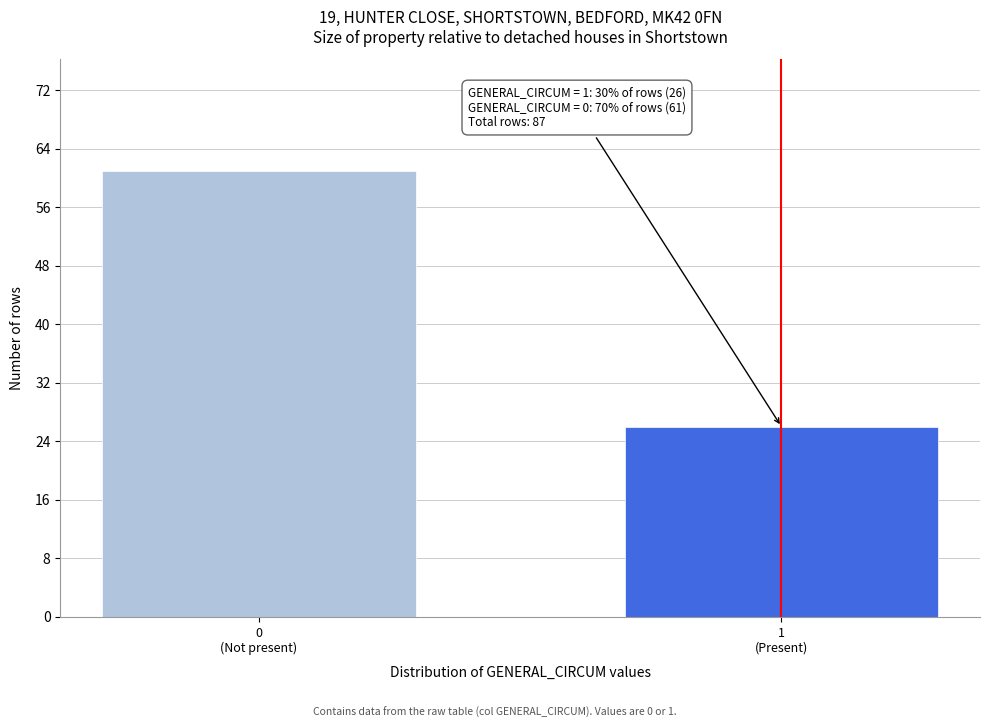

Reading right to left, list all the values displayed in this chart.

26	61